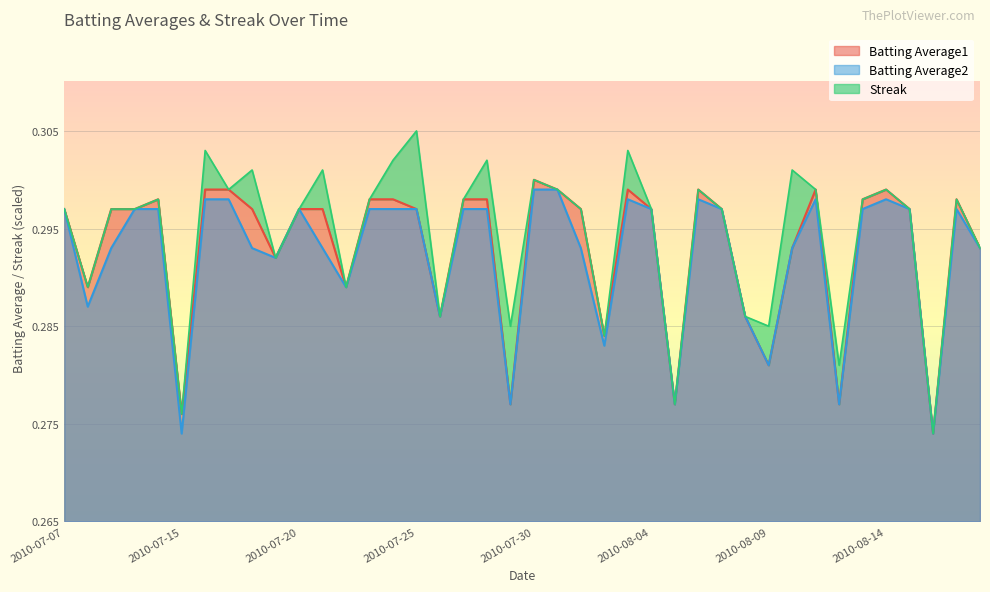

Which category has the lowest value in the Batting Average1 series?

2010-08-16